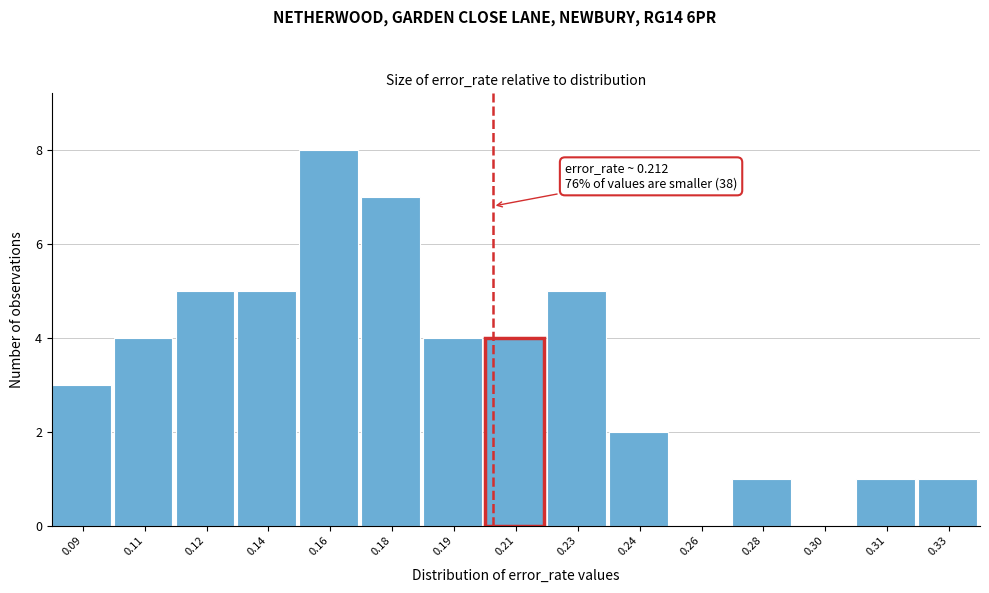

Reading right to left, what are all the values shown in this chart?

0.33=1	0.31=1	0.30=0	0.28=1	0.26=0	0.24=2	0.23=5	0.21=4	0.19=4	0.18=7	0.16=8	0.14=5	0.12=5	0.11=4	0.09=3